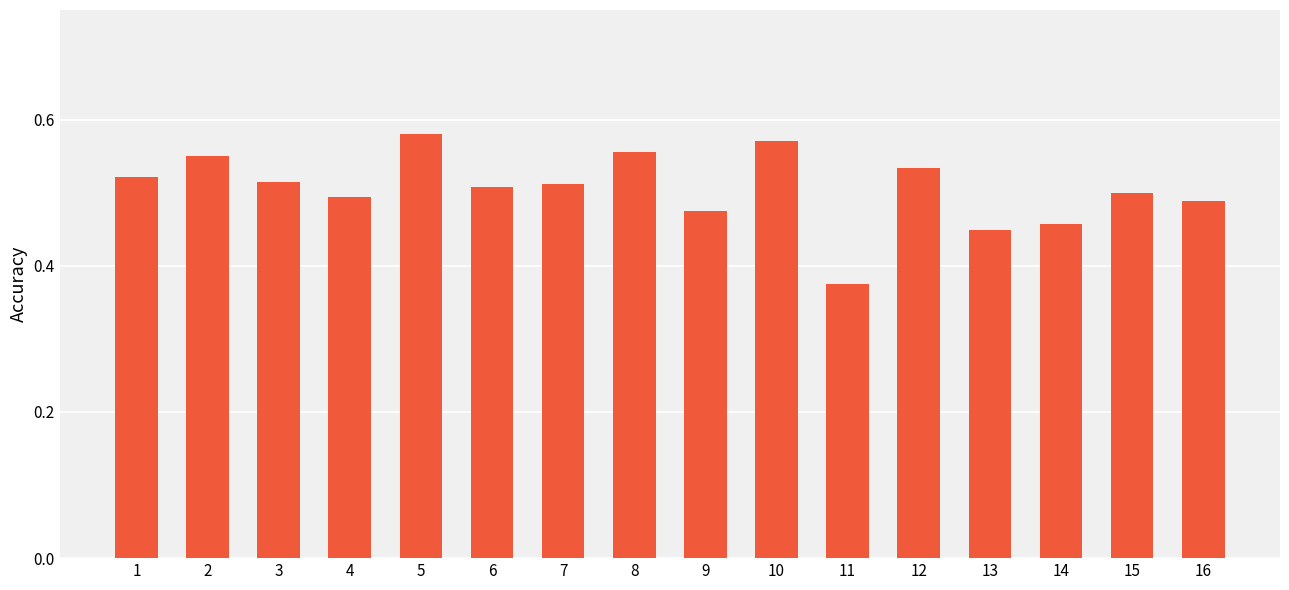

Count the values in the range 0 to 1.

16